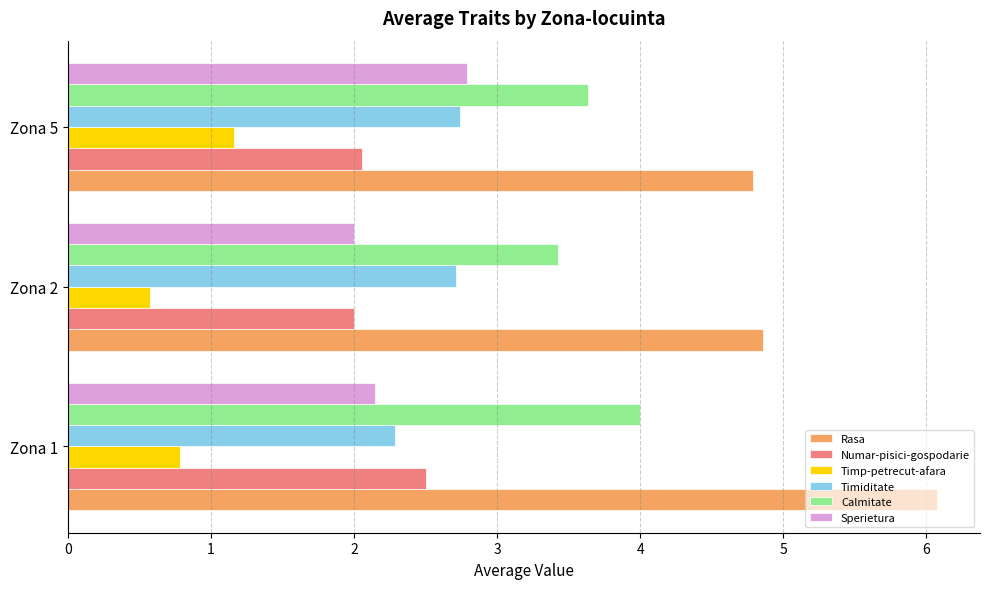

Between Zona 2 and Zona 5, which series saw the biggest shift?

Sperietura